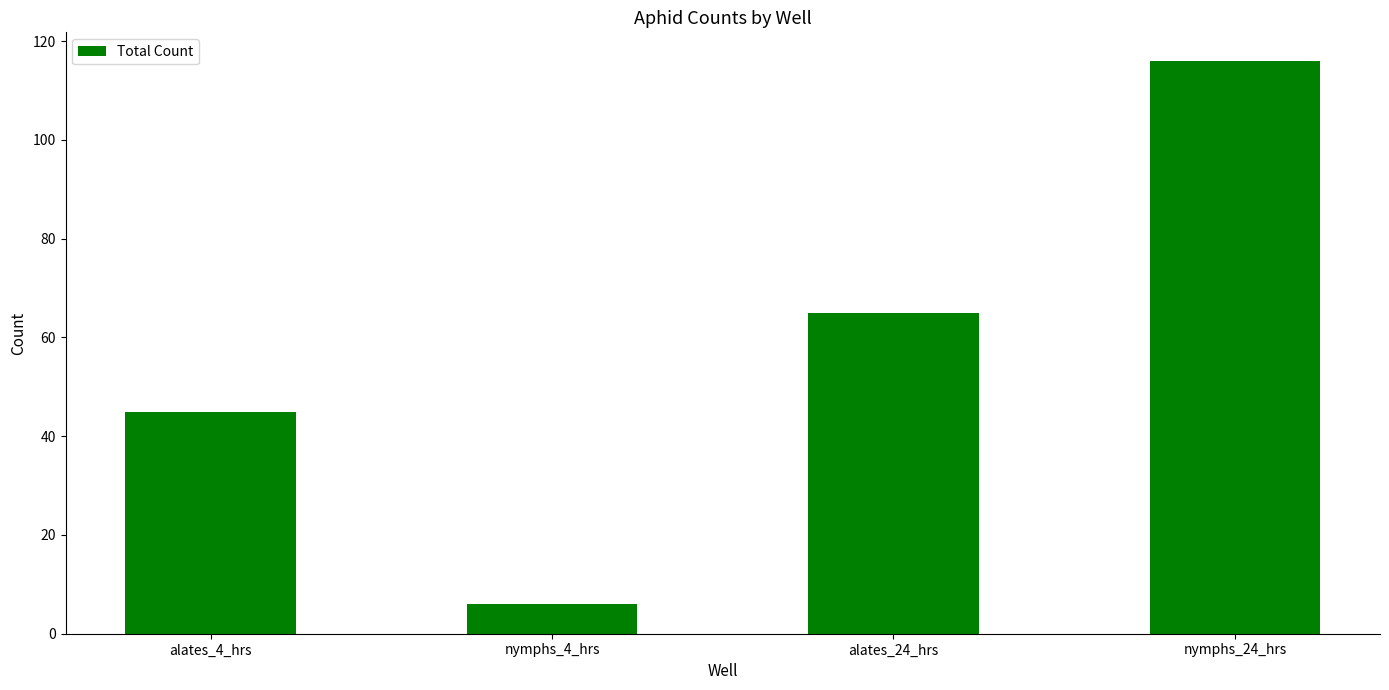

What is the label of the 4th bar from the right?

alates_4_hrs